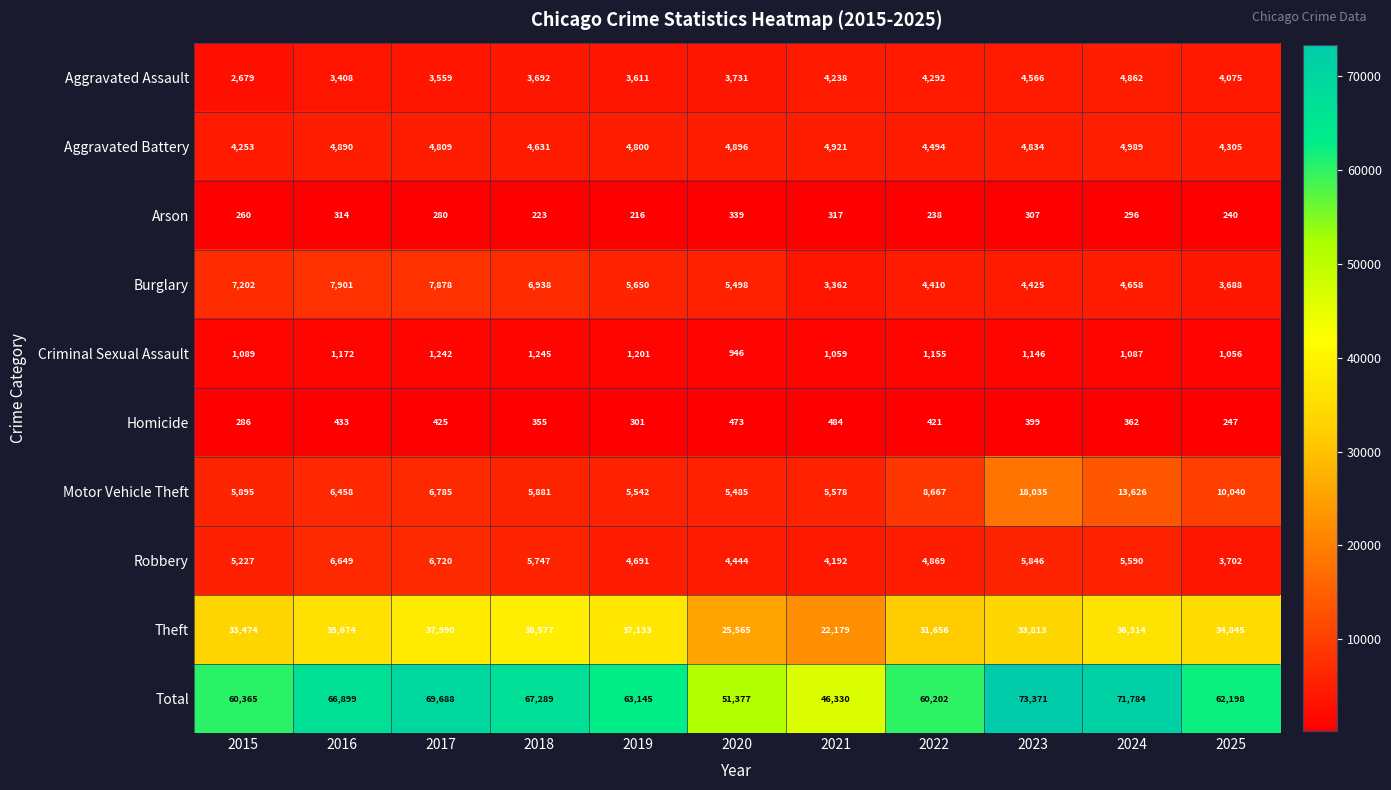

How many data points does each series have?

11